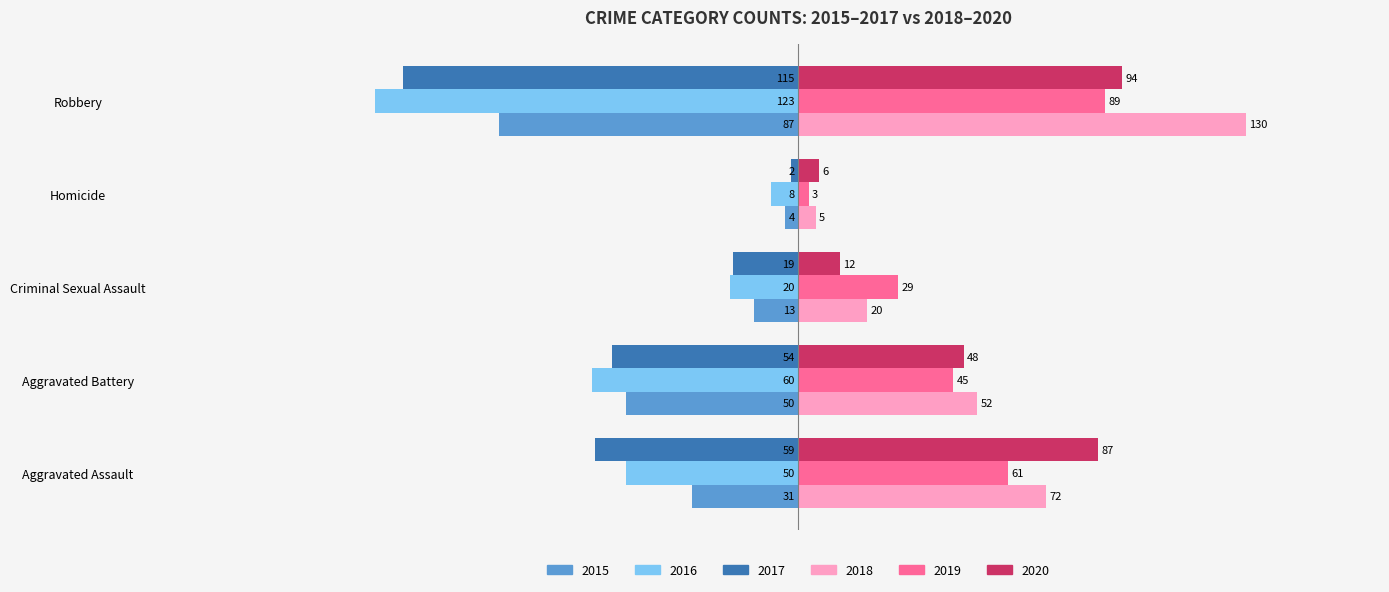

What are all the series names shown in the legend?

2015, 2016, 2017, 2018, 2019, 2020